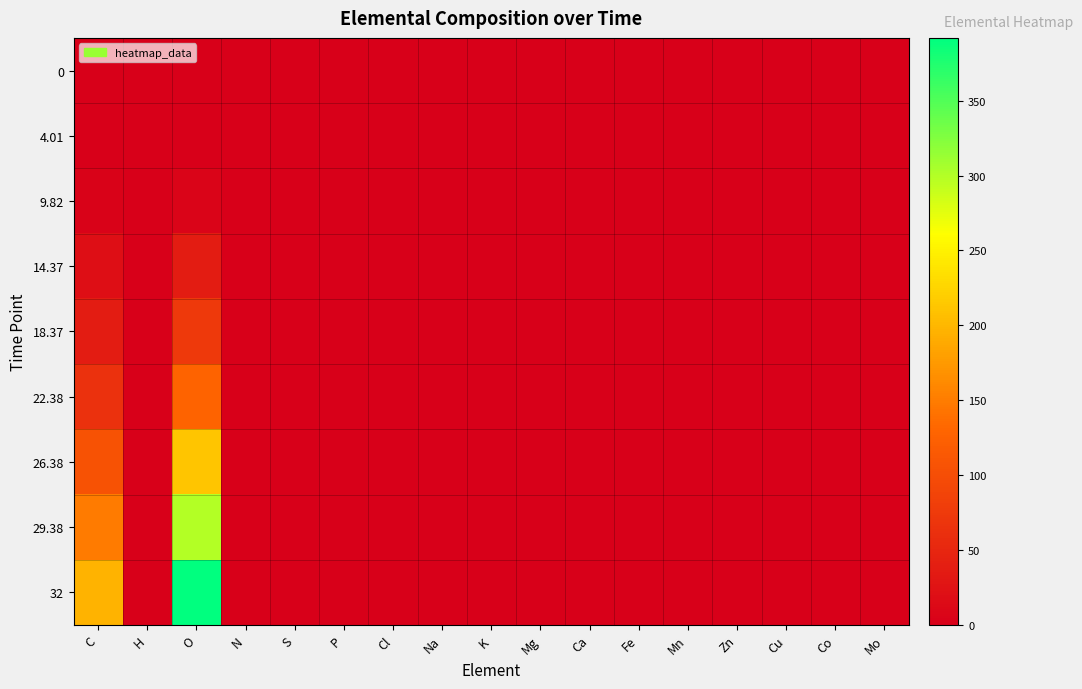

Reading left to right, transcribe all the data shown in this chart.

0: C=0.0	H=0.0	O=0.0	N=0.0	S=0.0	P=0.0	Cl=0.0	Na=0.0	K=0.0	Mg=0.0	Ca=0.0	Fe=0.0	Mn=0.0	Zn=0.0	Cu=0.0	Co=0.0	Mo=0.0
4.01: C=0.2	H=0.0	O=0.3	N=0.0	S=0.0	P=0.0	Cl=0.0	Na=0.0	K=0.0	Mg=0.0	Ca=0.0	Fe=0.0	Mn=0.0	Zn=0.0	Cu=0.0	Co=0.0	Mo=0.0
9.82: C=3.1	H=0.0	O=6.2	N=0.0	S=0.0	P=0.0	Cl=0.0	Na=0.0	K=0.0	Mg=0.0	Ca=0.0	Fe=0.0	Mn=0.0	Zn=0.0	Cu=0.0	Co=0.0	Mo=0.0
14.37: C=18.7	H=0.0	O=37.3	N=0.0	S=0.0	P=0.0	Cl=0.0	Na=0.0	K=0.0	Mg=0.0	Ca=0.0	Fe=0.0	Mn=0.0	Zn=0.0	Cu=0.0	Co=0.0	Mo=0.0
18.37: C=37.3	H=0.0	O=74.7	N=0.0	S=0.0	P=0.0	Cl=0.0	Na=0.0	K=0.0	Mg=0.0	Ca=0.0	Fe=0.0	Mn=0.0	Zn=0.0	Cu=0.0	Co=0.0	Mo=0.0
22.38: C=64.3	H=0.0	O=128.6	N=0.0	S=0.0	P=0.0	Cl=0.0	Na=0.0	K=0.0	Mg=0.0	Ca=0.0	Fe=0.0	Mn=0.0	Zn=0.0	Cu=0.0	Co=0.0	Mo=0.0
26.38: C=105.7	H=0.0	O=211.4	N=0.0	S=0.0	P=0.0	Cl=0.0	Na=0.0	K=0.0	Mg=0.0	Ca=0.0	Fe=0.0	Mn=0.0	Zn=0.0	Cu=0.0	Co=0.0	Mo=0.0
29.38: C=149.3	H=0.0	O=298.6	N=0.0	S=0.0	P=0.0	Cl=0.0	Na=0.0	K=0.0	Mg=0.0	Ca=0.0	Fe=0.0	Mn=0.0	Zn=0.0	Cu=0.0	Co=0.0	Mo=0.0
32: C=195.9	H=0.0	O=391.9	N=0.0	S=0.0	P=0.0	Cl=0.0	Na=0.0	K=0.0	Mg=0.0	Ca=0.0	Fe=0.0	Mn=0.0	Zn=0.0	Cu=0.0	Co=0.0	Mo=0.0